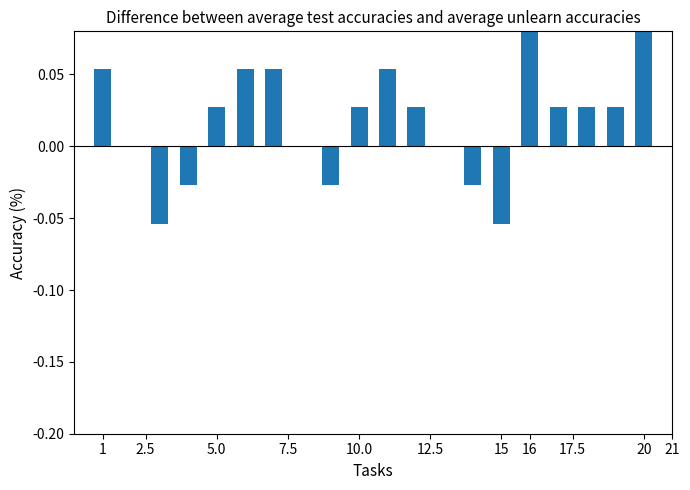

What is the change in value from 17.5 to 16?

+0.1